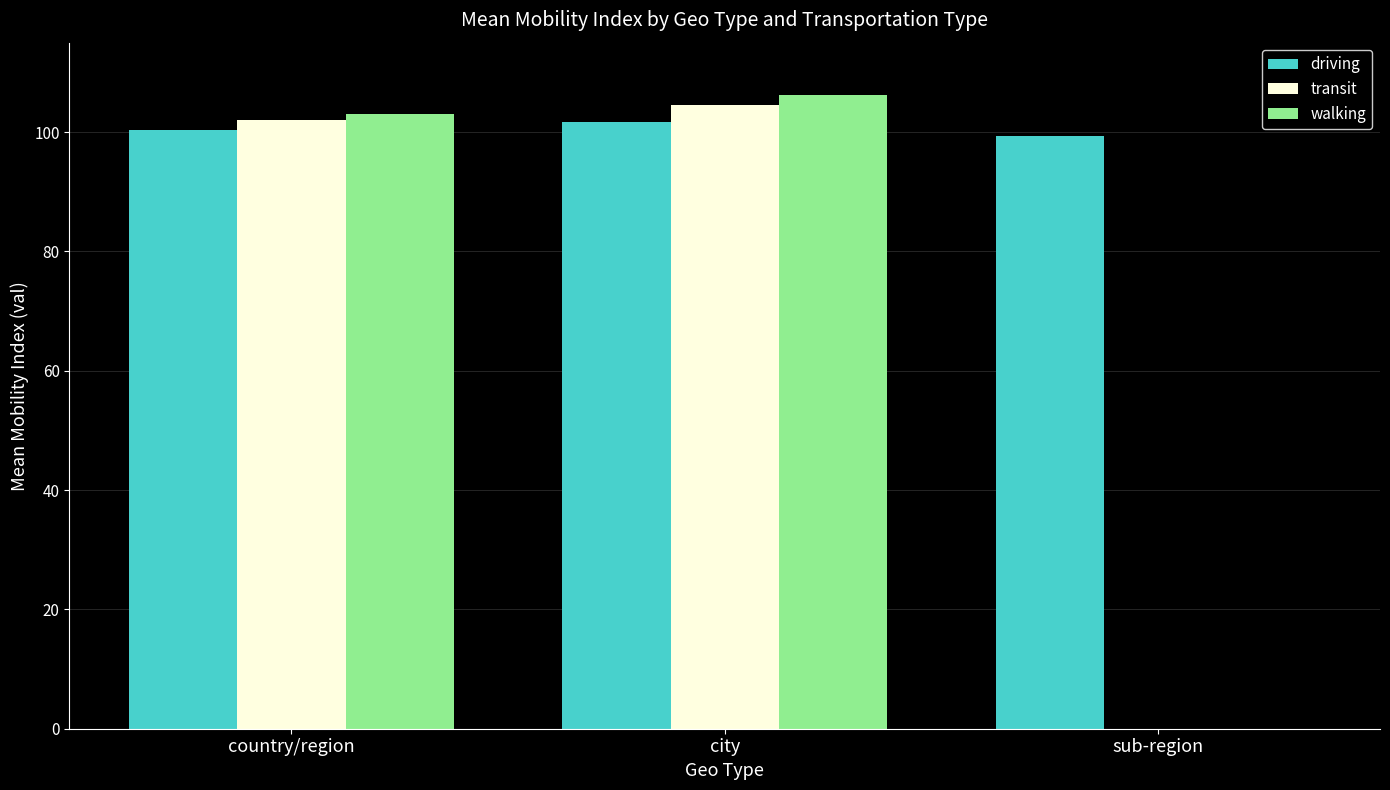

Which category has the highest value in the transit series?

city